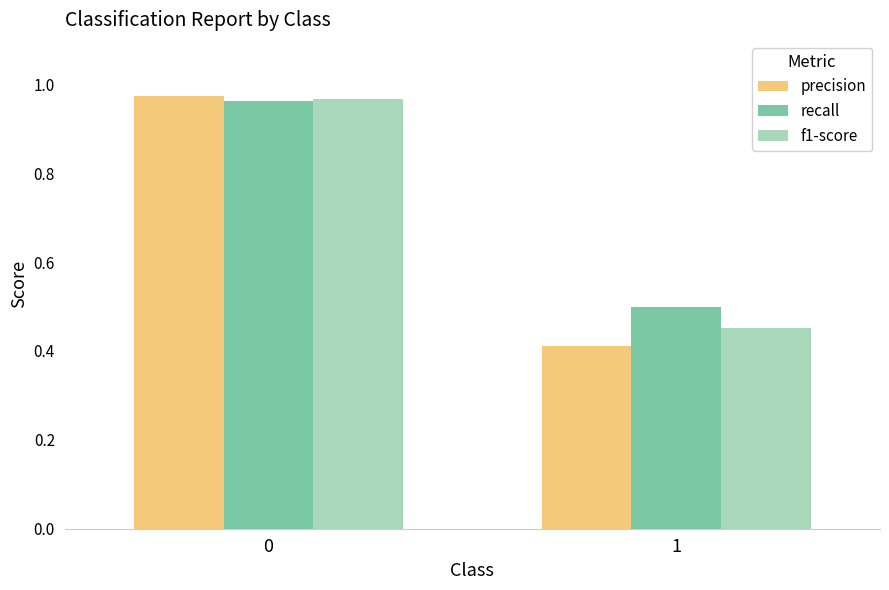

How many distinct data groups are displayed?

3